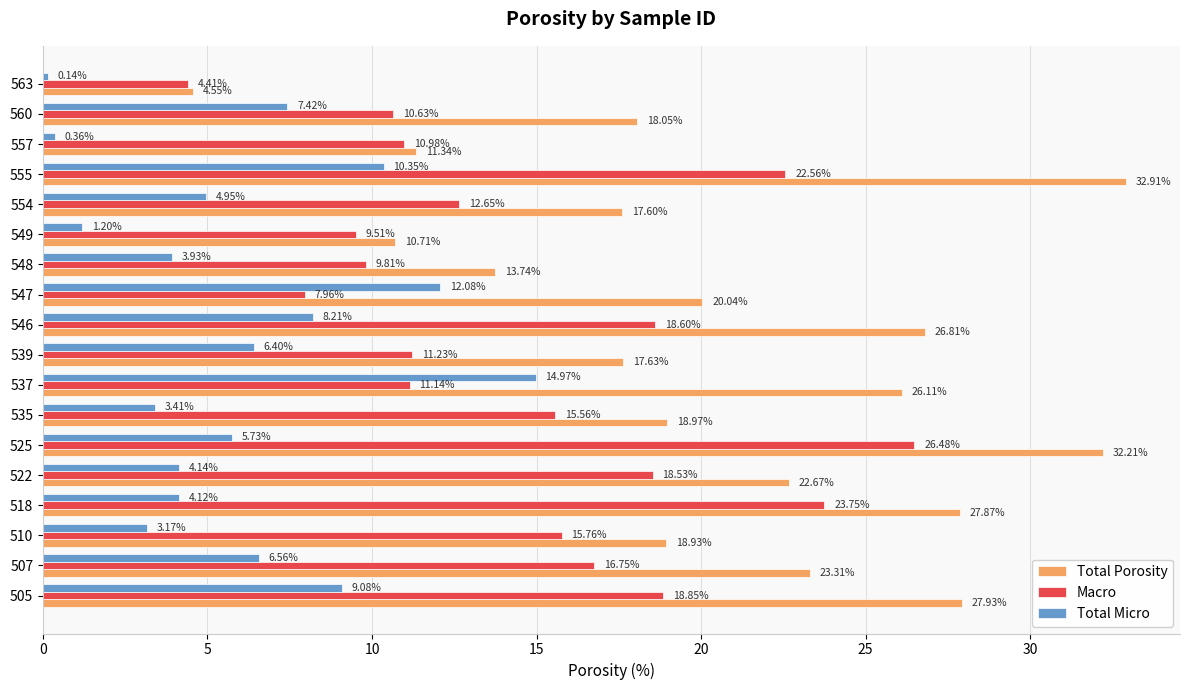

Which series changed the most between 539 and 548?

Total Porosity